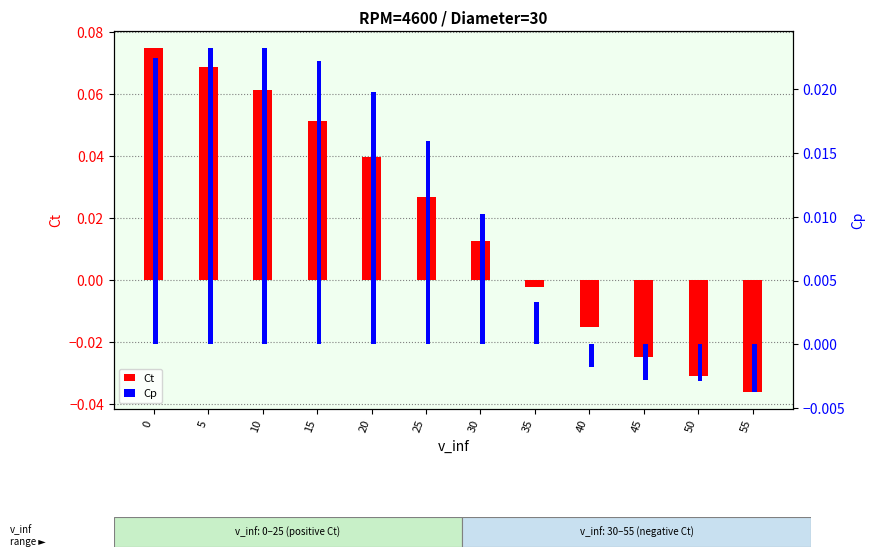

At which category does the chart reach its minimum across all series?

55